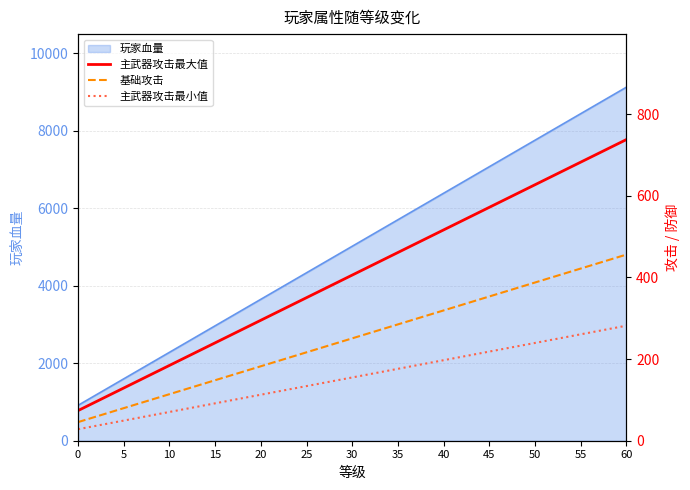

The 基础攻击 series shows 30.9 at 15. True or false?

False